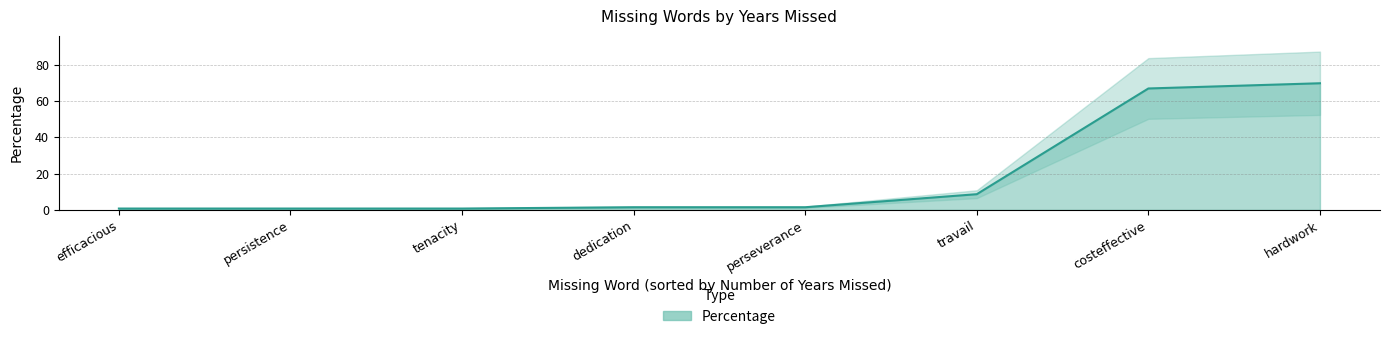

What is the smallest value displayed?

0.7